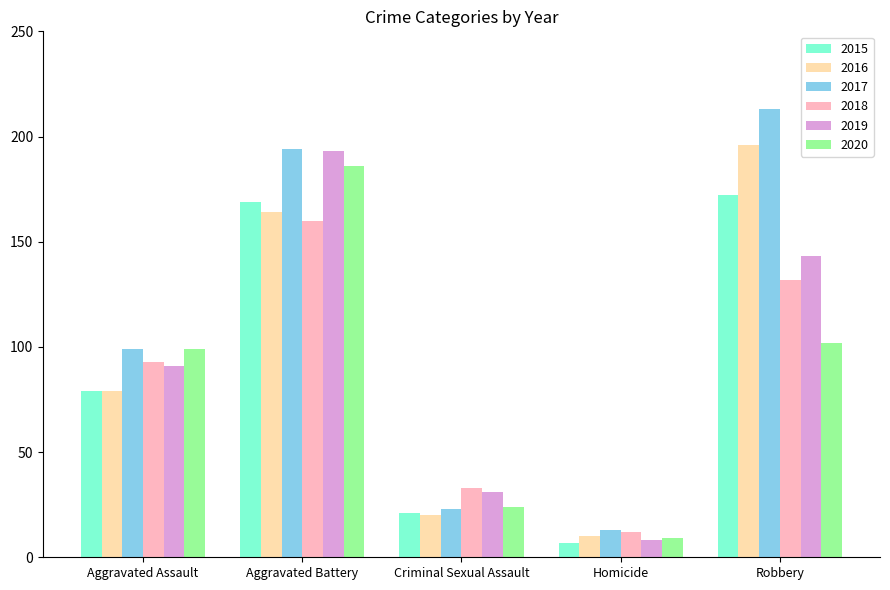

Reading left to right, list all the values displayed in this chart.

2015: Aggravated Assault=79	Aggravated Battery=169	Criminal Sexual Assault=21	Homicide=7	Robbery=172
2016: Aggravated Assault=79	Aggravated Battery=164	Criminal Sexual Assault=20	Homicide=10	Robbery=196
2017: Aggravated Assault=99	Aggravated Battery=194	Criminal Sexual Assault=23	Homicide=13	Robbery=213
2018: Aggravated Assault=93	Aggravated Battery=160	Criminal Sexual Assault=33	Homicide=12	Robbery=132
2019: Aggravated Assault=91	Aggravated Battery=193	Criminal Sexual Assault=31	Homicide=8	Robbery=143
2020: Aggravated Assault=99	Aggravated Battery=186	Criminal Sexual Assault=24	Homicide=9	Robbery=102